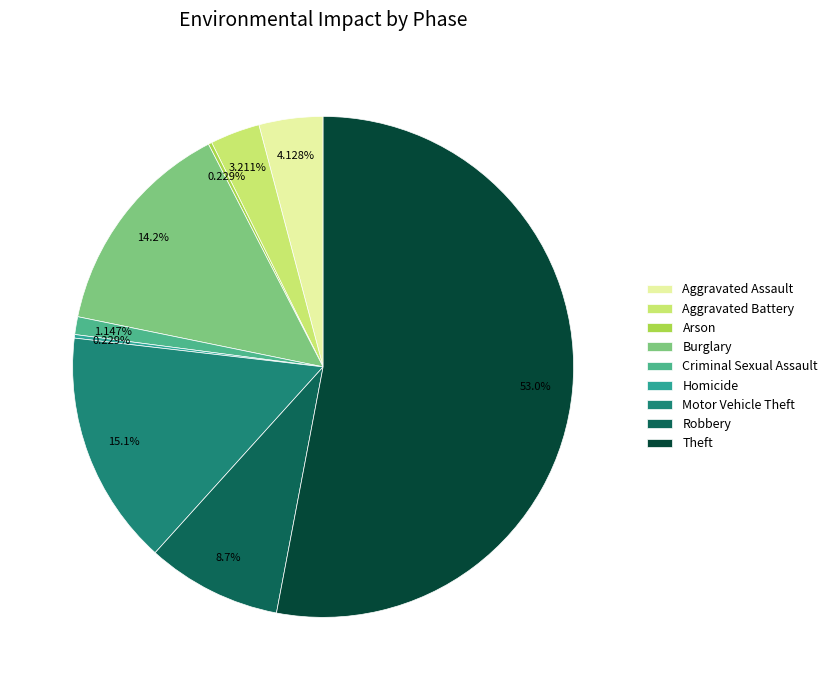

Combined, do Arson and Aggravated Battery account for over 50%?

No